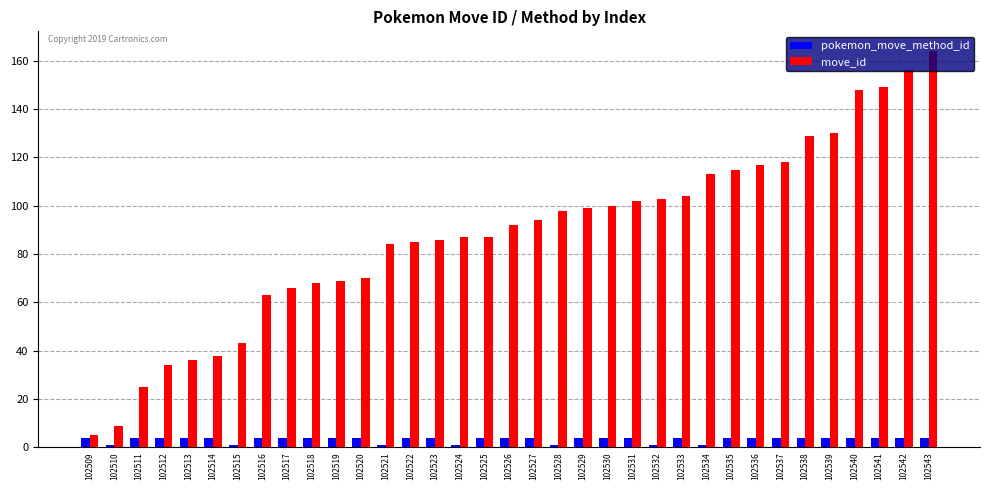

Reading left to right, extract all data points from this chart.

pokemon_move_method_id: 102509=4	102510=1	102511=4	102512=4	102513=4	102514=4	102515=1	102516=4	102517=4	102518=4	102519=4	102520=4	102521=1	102522=4	102523=4	102524=1	102525=4	102526=4	102527=4	102528=1	102529=4	102530=4	102531=4	102532=1	102533=4	102534=1	102535=4	102536=4	102537=4	102538=4	102539=4	102540=4	102541=4	102542=4	102543=4
move_id: 102509=5	102510=9	102511=25	102512=34	102513=36	102514=38	102515=43	102516=63	102517=66	102518=68	102519=69	102520=70	102521=84	102522=85	102523=86	102524=87	102525=87	102526=92	102527=94	102528=98	102529=99	102530=100	102531=102	102532=103	102533=104	102534=113	102535=115	102536=117	102537=118	102538=129	102539=130	102540=148	102541=149	102542=156	102543=164